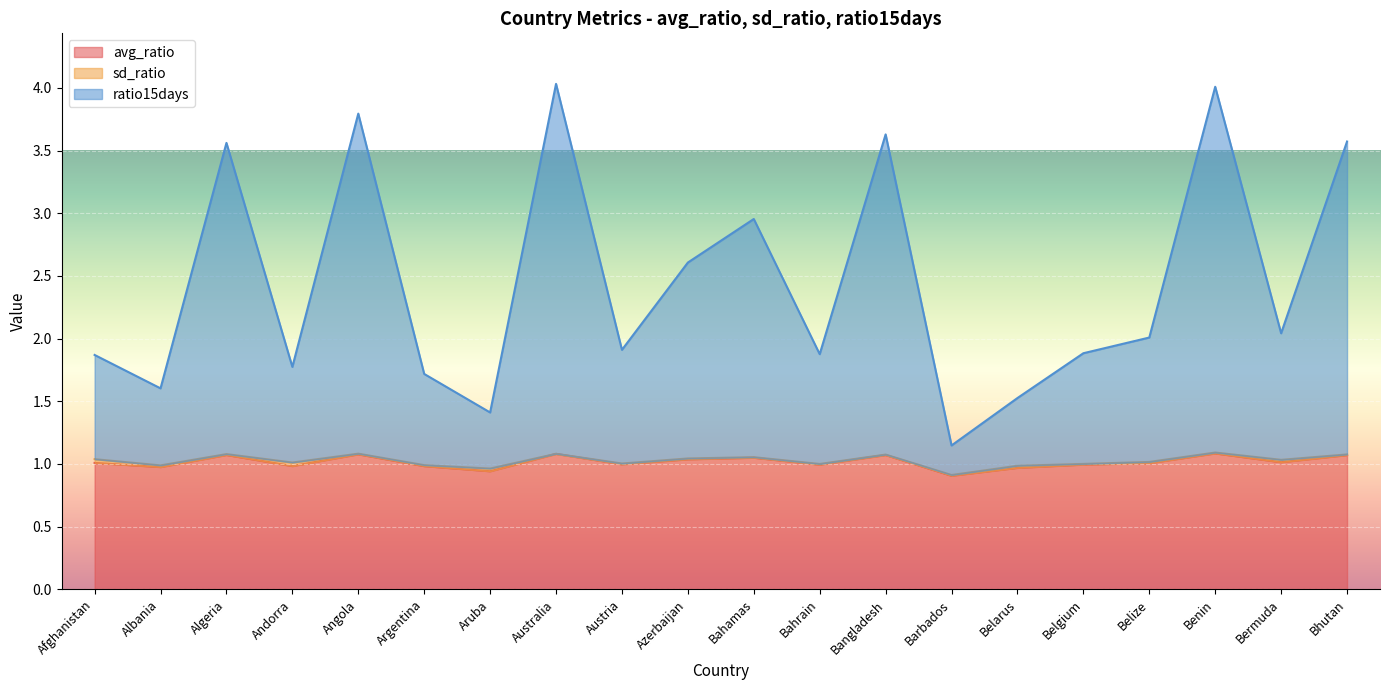

Where does the ratio15days series first go above 2?

Algeria